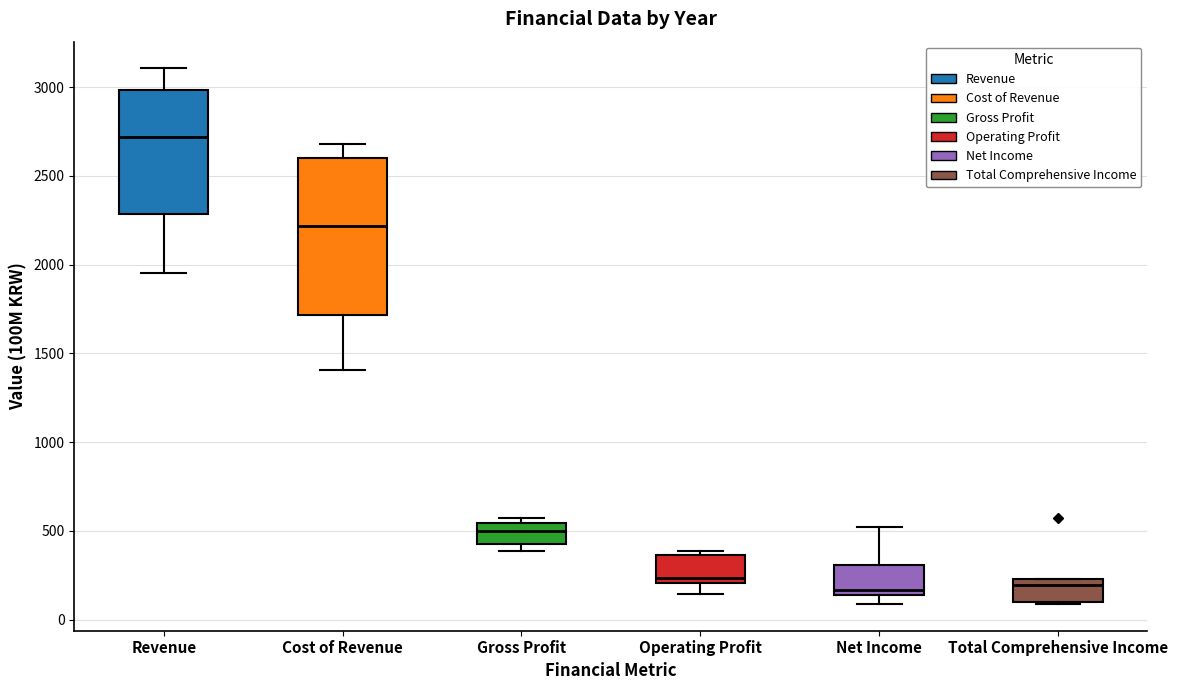

Which box is the tallest, from its lower edge to its upper edge?

Cost of Revenue